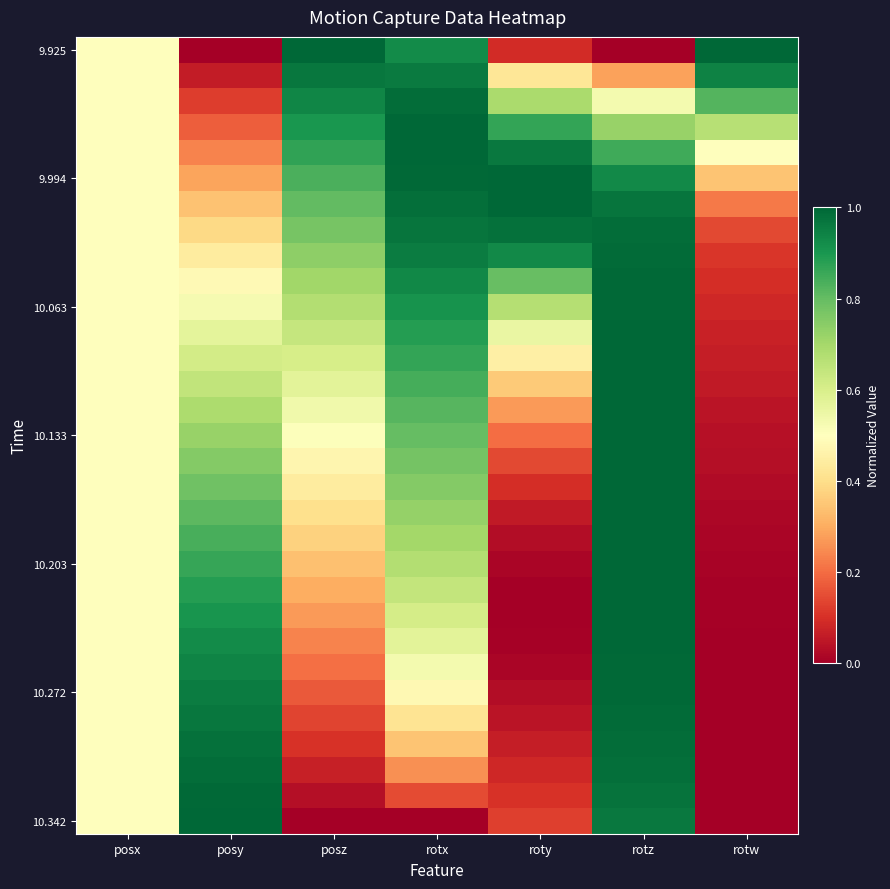

At which category is the sum across all series the highest?

rotz